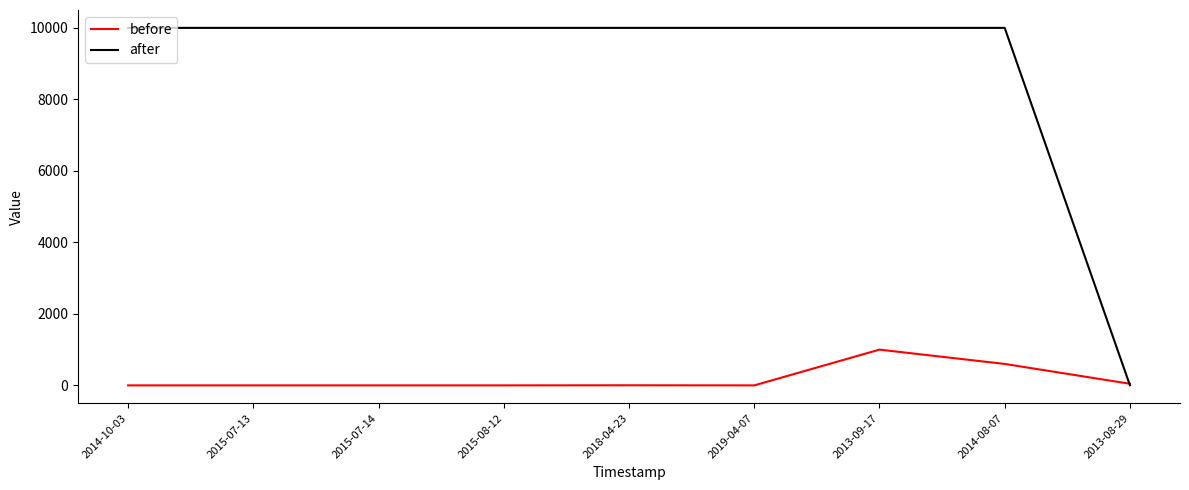

List the series in order of their peak value, lowest first.

before, after